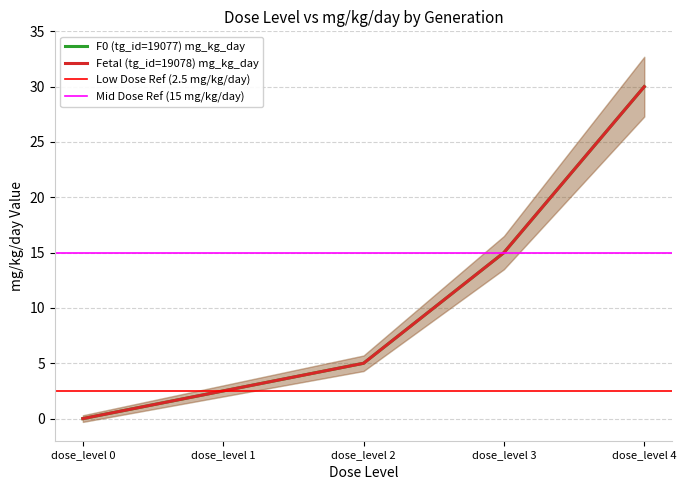

Between dose_level 4 and dose_level 2, which is larger?

dose_level 4